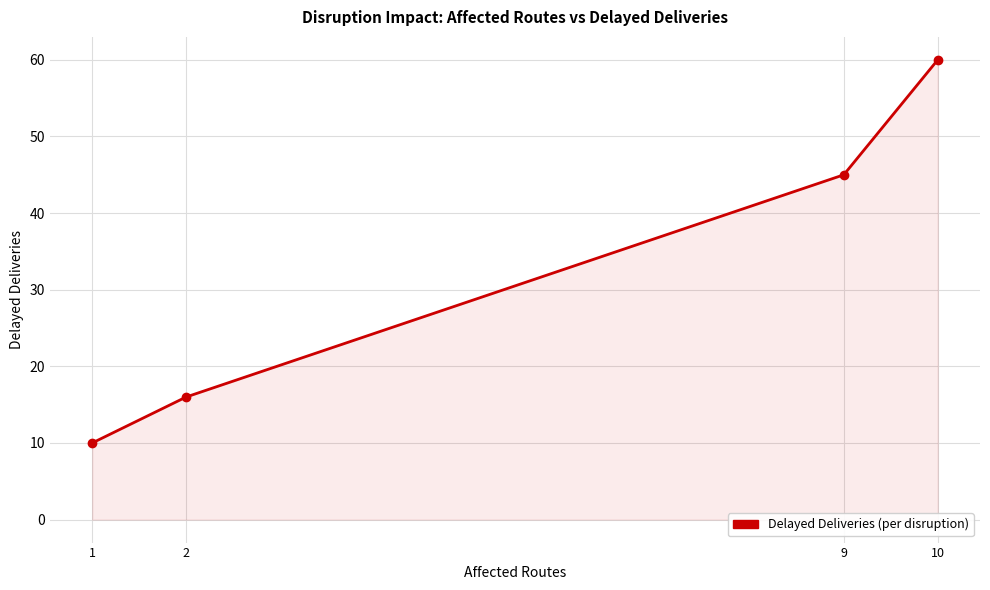

What is the value of the 2nd point from the left?

16